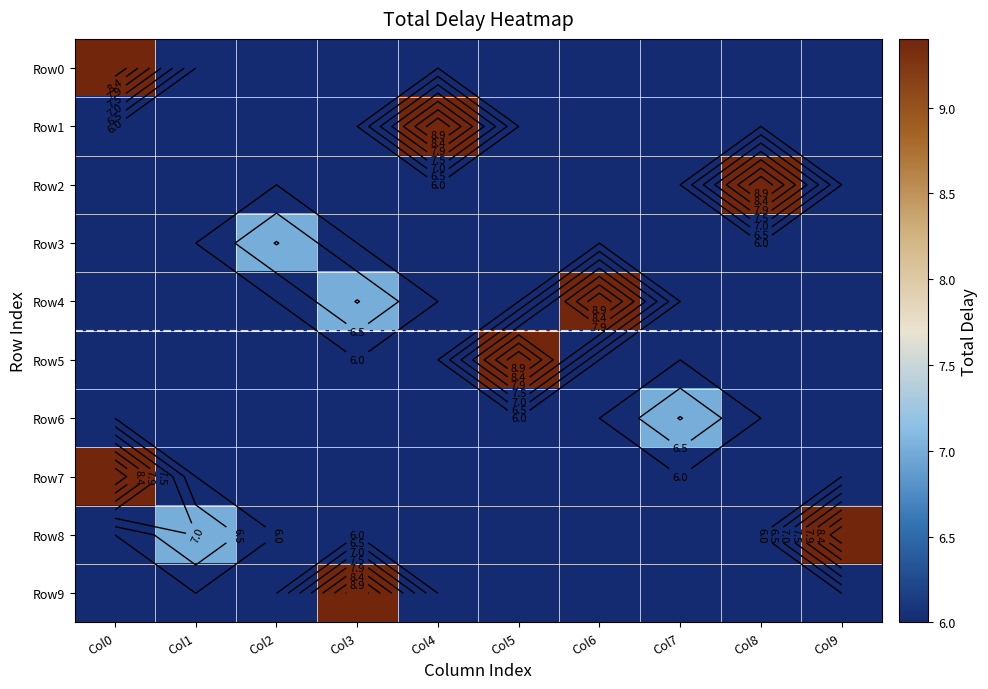

The Row3 series shows 6.0 at Col7. True or false?

True